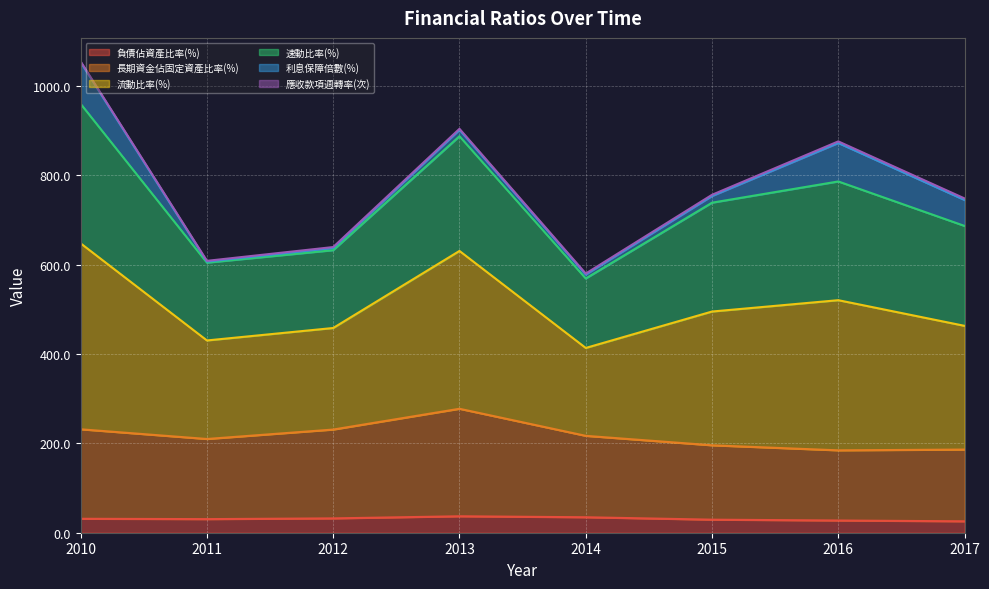

The value of 負債佔資產比率(%) at 2013 is 36.8. True or false?

True